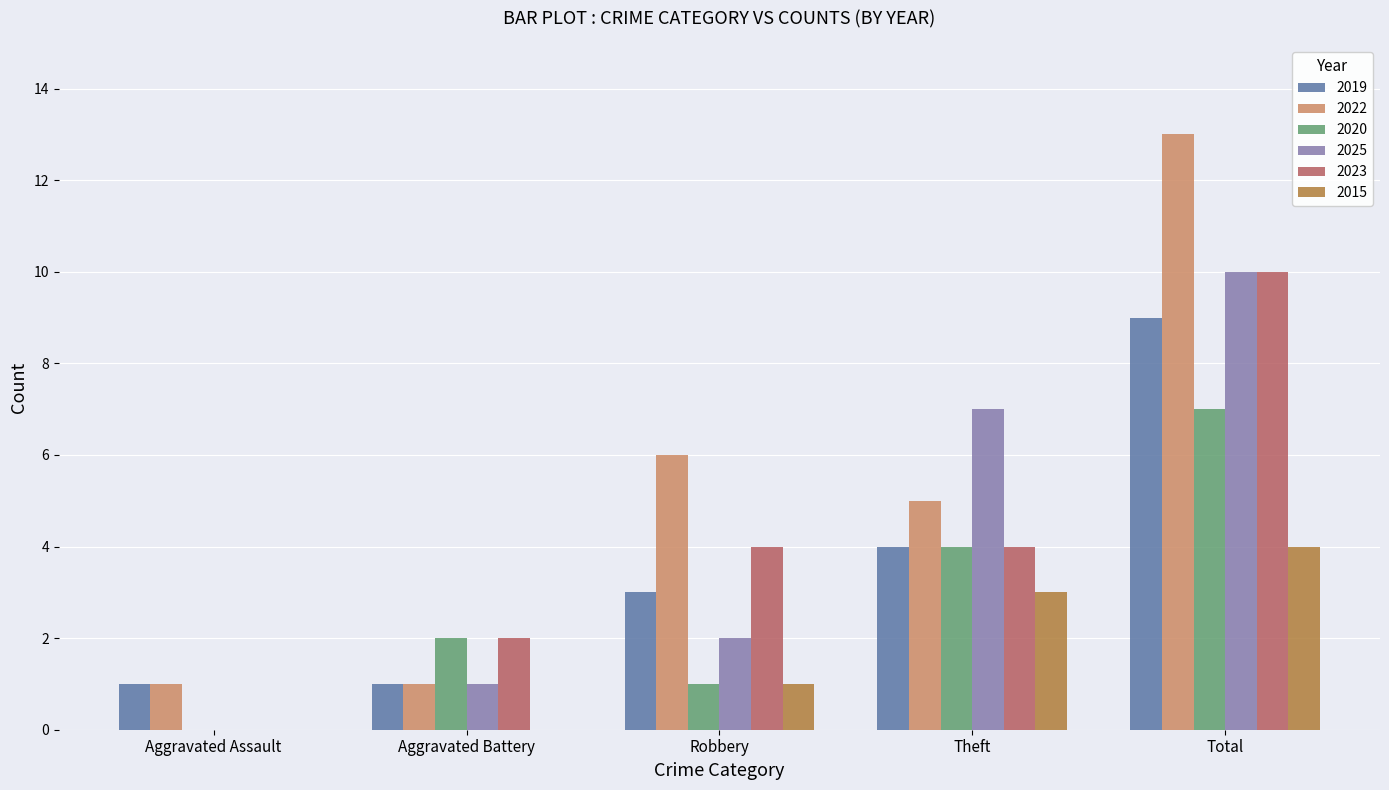

Is the value of 2022 at Aggravated Assault greater than the value of 2023 at Aggravated Assault?

Yes